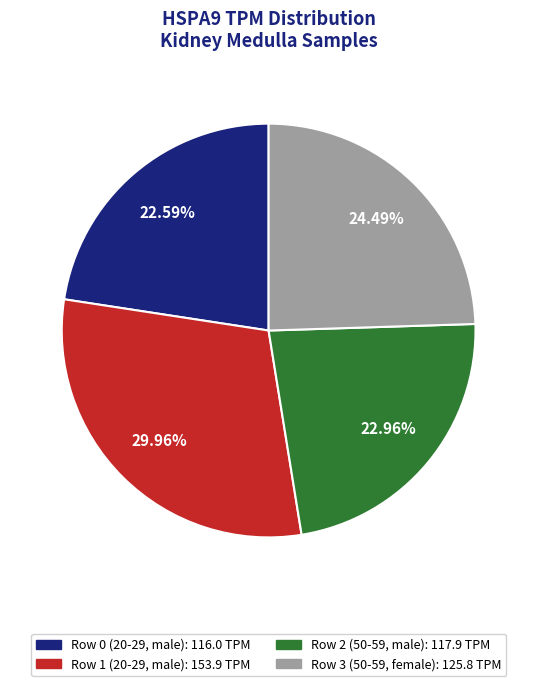

To the nearest percent, what is the average slice percentage?

25%